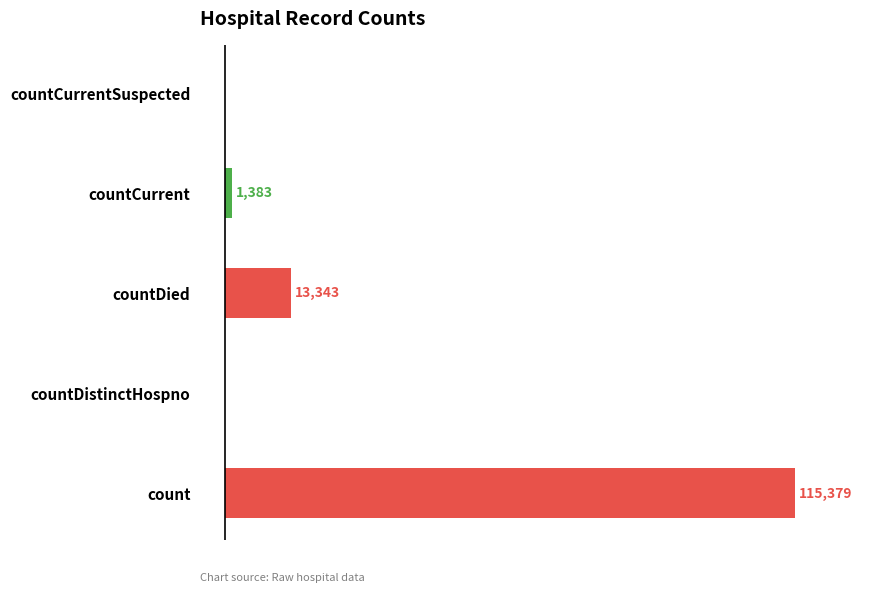

Are the bars horizontal?

Yes